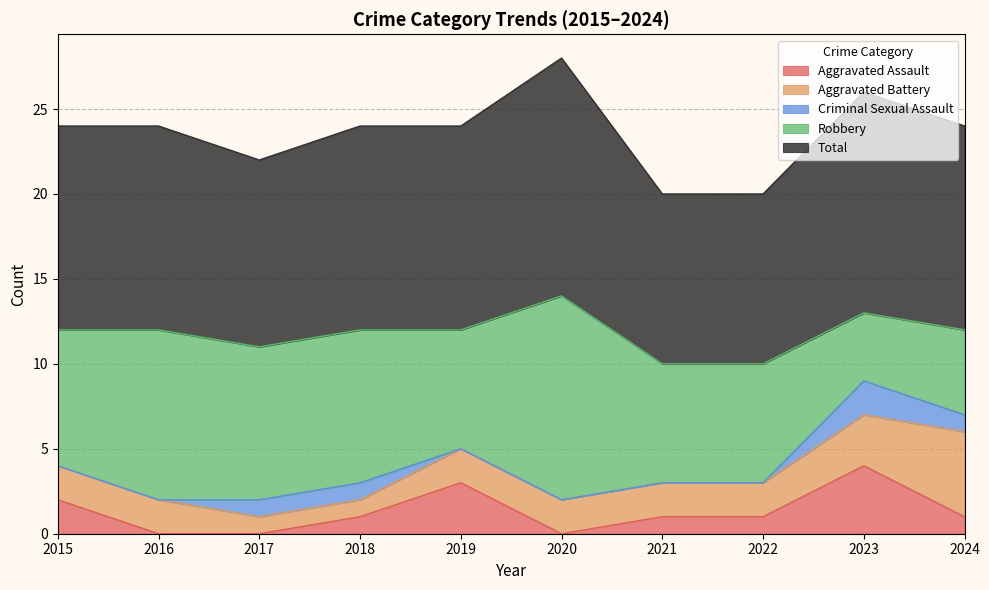

How many data points in Aggravated Battery are above 2?

2